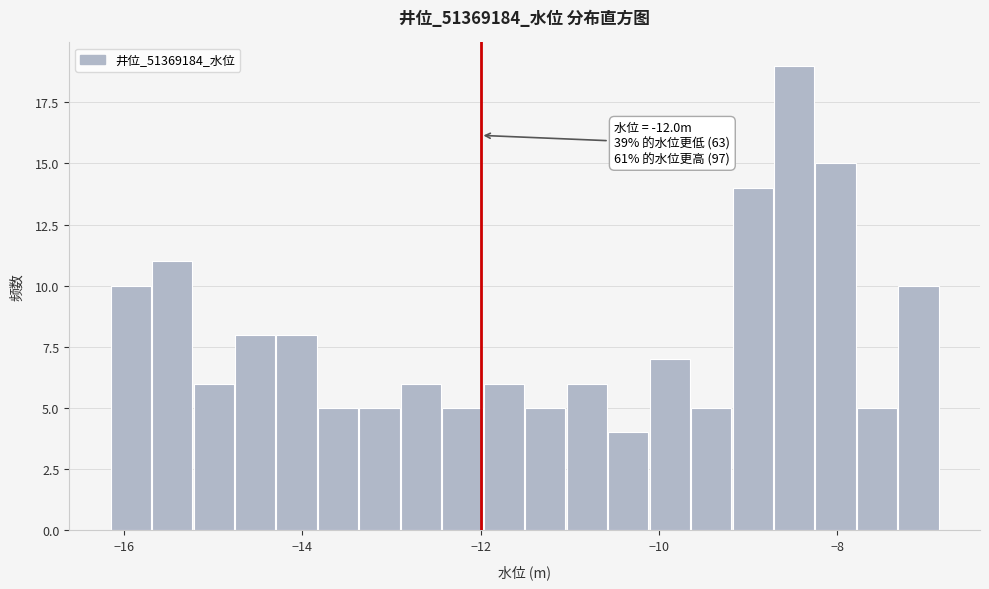

Read against the x-axis, roughly where is the centre of the tallest bar?

-8.4